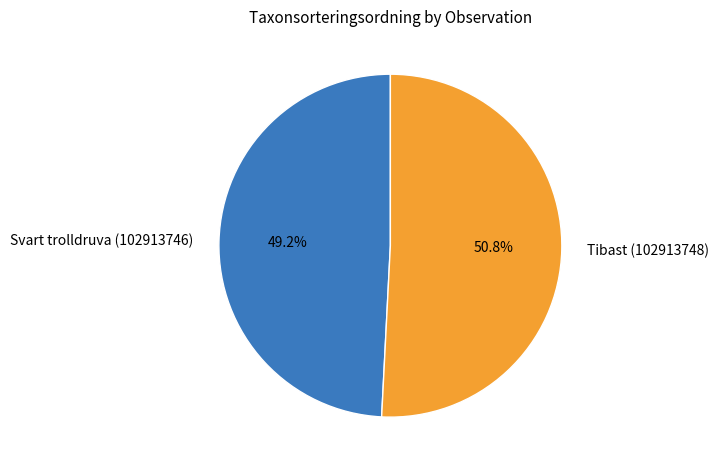

What percentage is the Tibast (102913748) slice, to the nearest percent?

51%